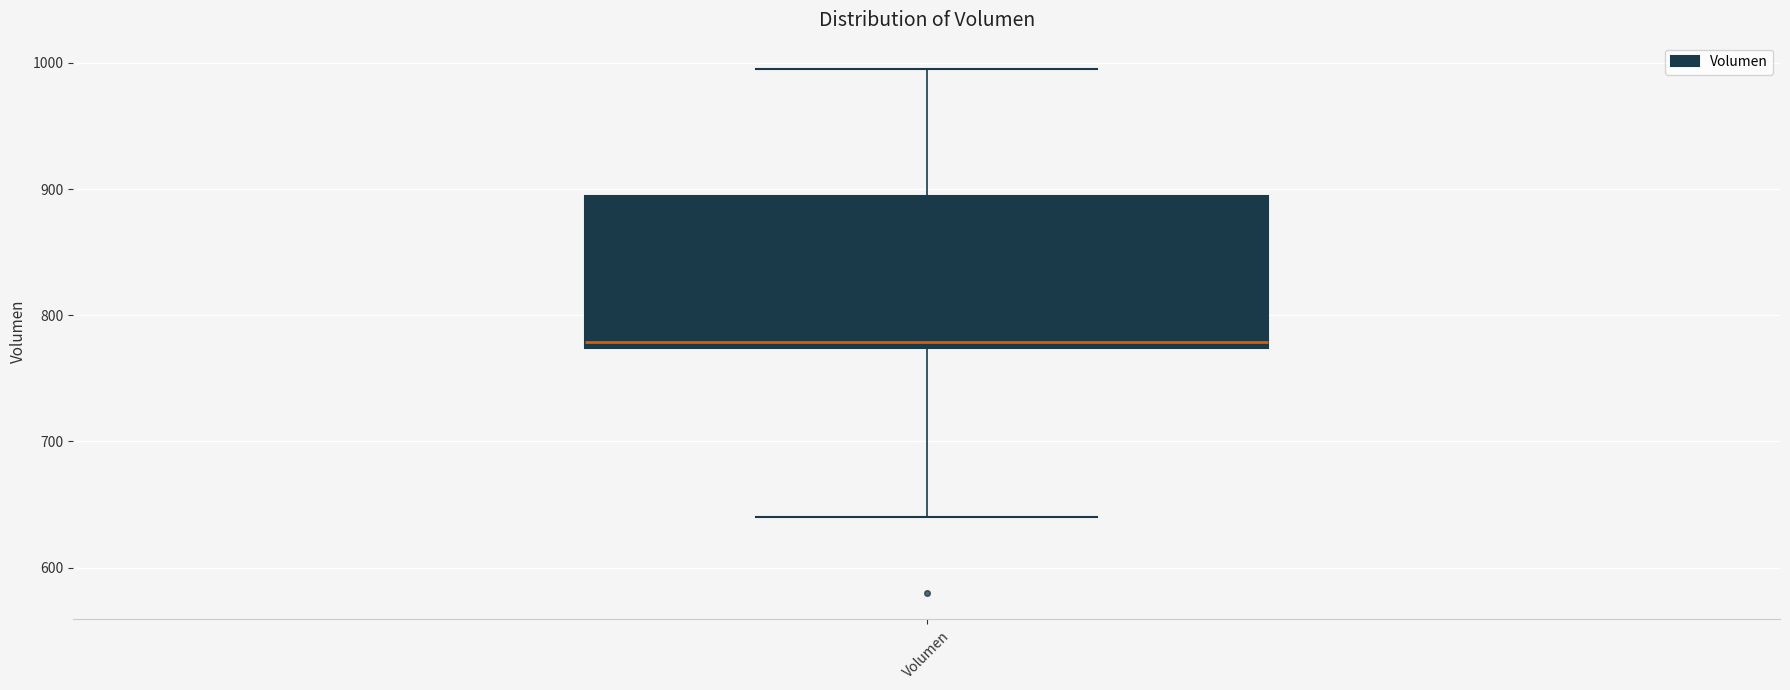

Transcribe this box plot: give where the median line is, the range the box spans, and where the two whiskers end, as read against the y-axis. The values are not printed on the chart, so give them approximately, as read against the axis.

median 780, box 770 to 890, whiskers 640 to 1000